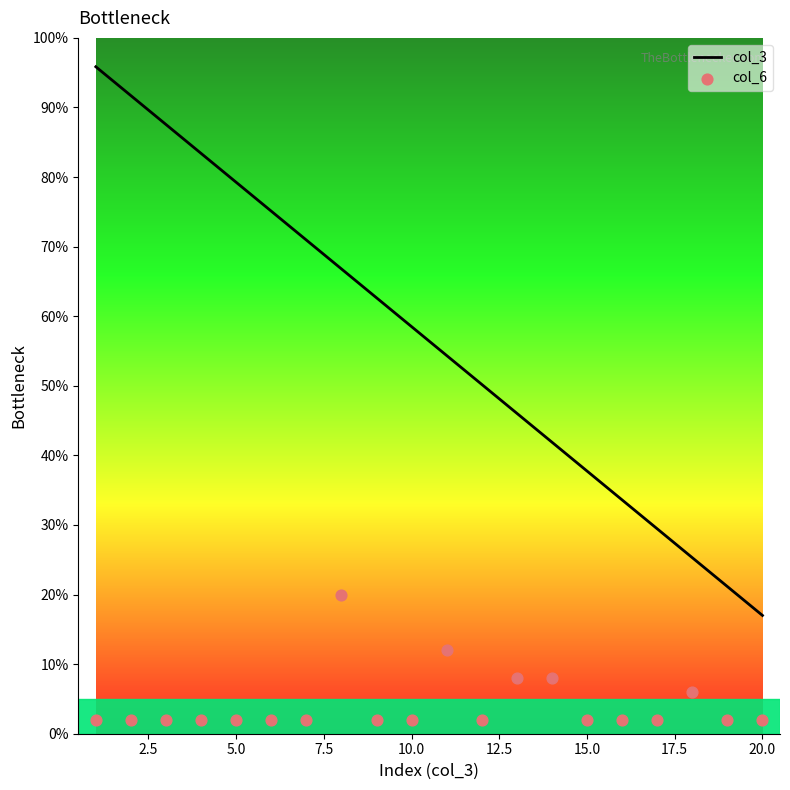

Which series has the largest Y range (max minus min)?

col_3